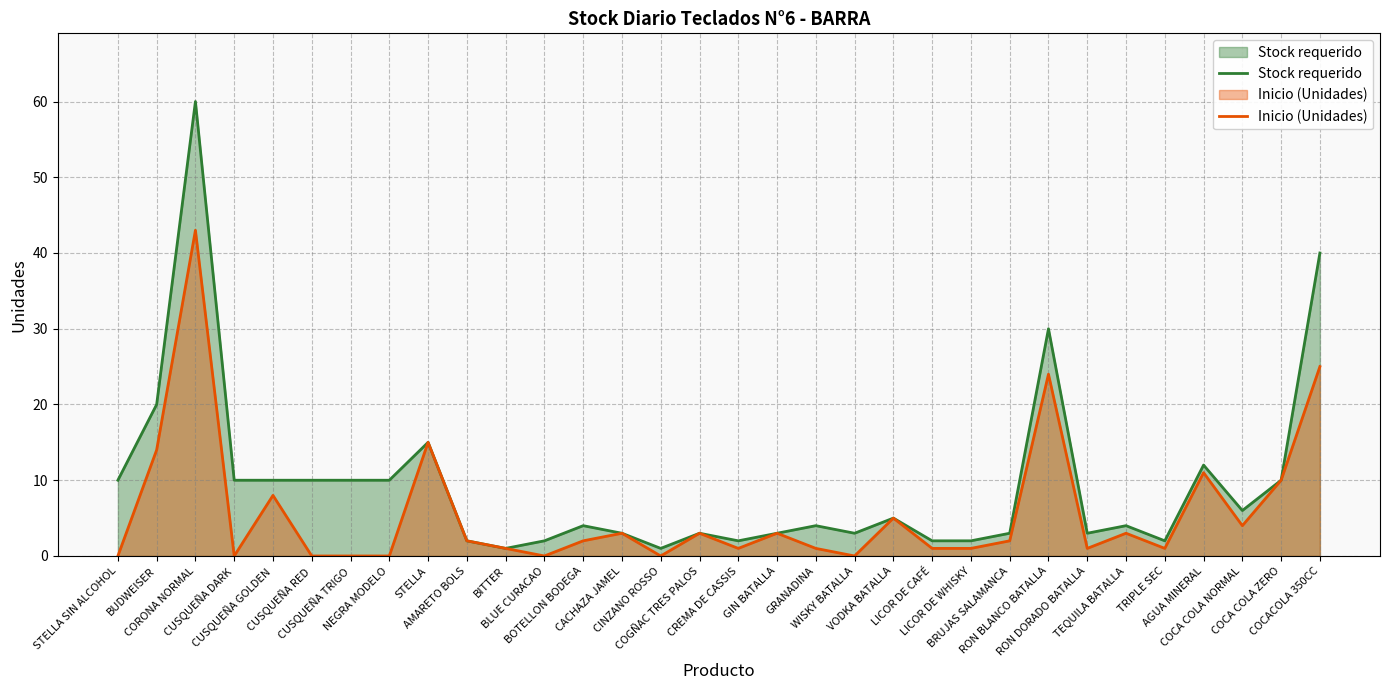

Which has a higher value, BRUJAS SALAMANCA or BOTELLON BODEGA?

BOTELLON BODEGA